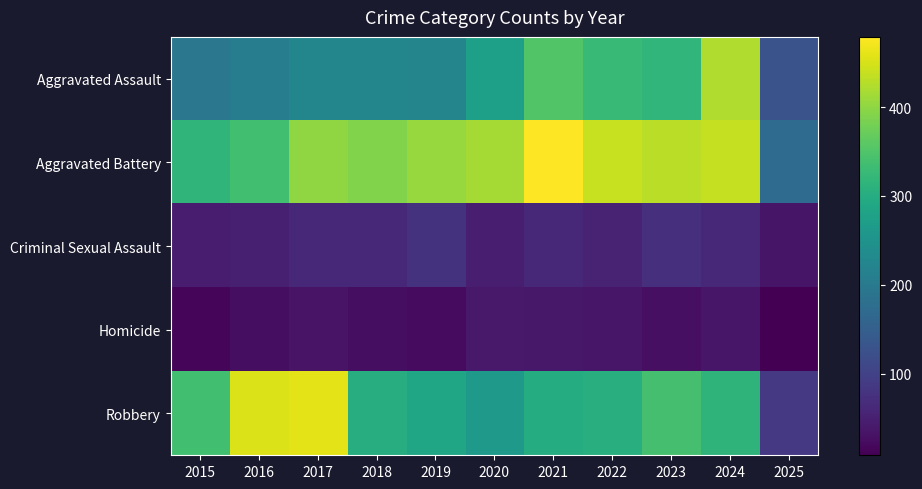

What is the spread (max minus min) of values at 2025?

165